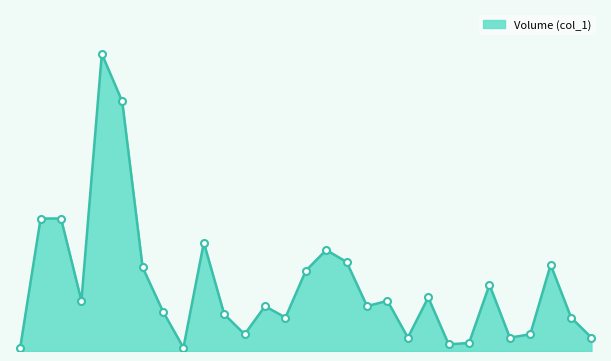

Does the chart display data point markers on the line(s)?

No